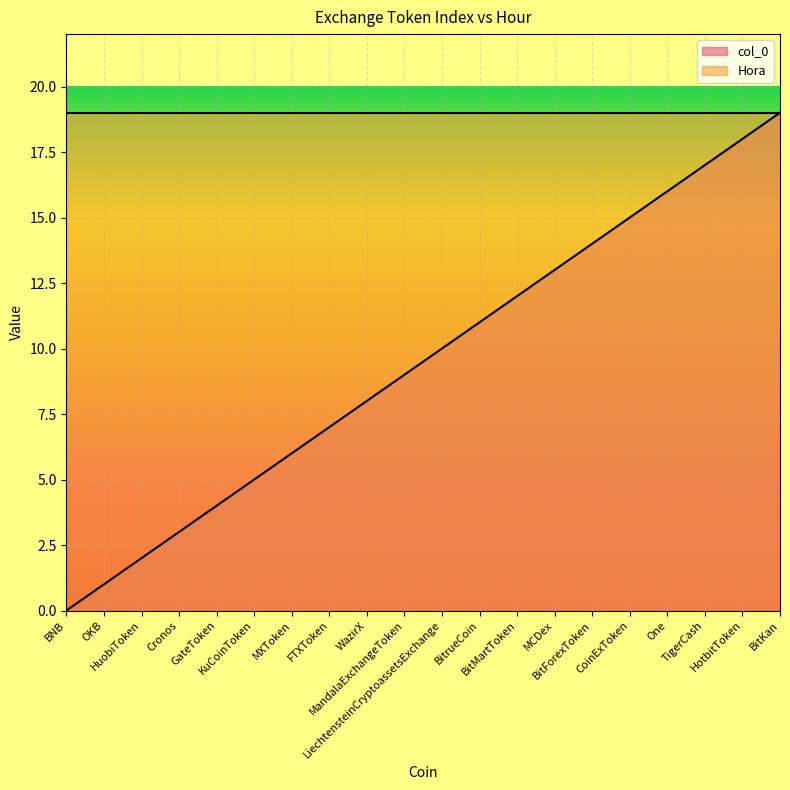

What position from the right is BitMartToken?

8